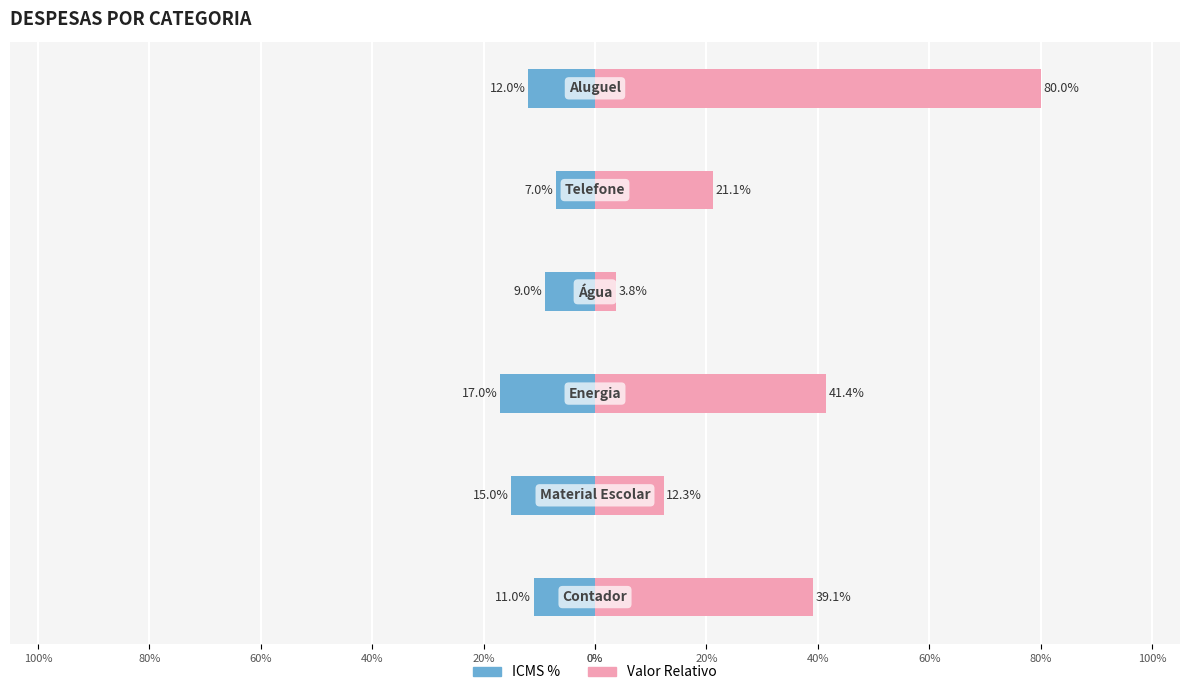

Is it true that Male equals -3.2 at 40%?

False